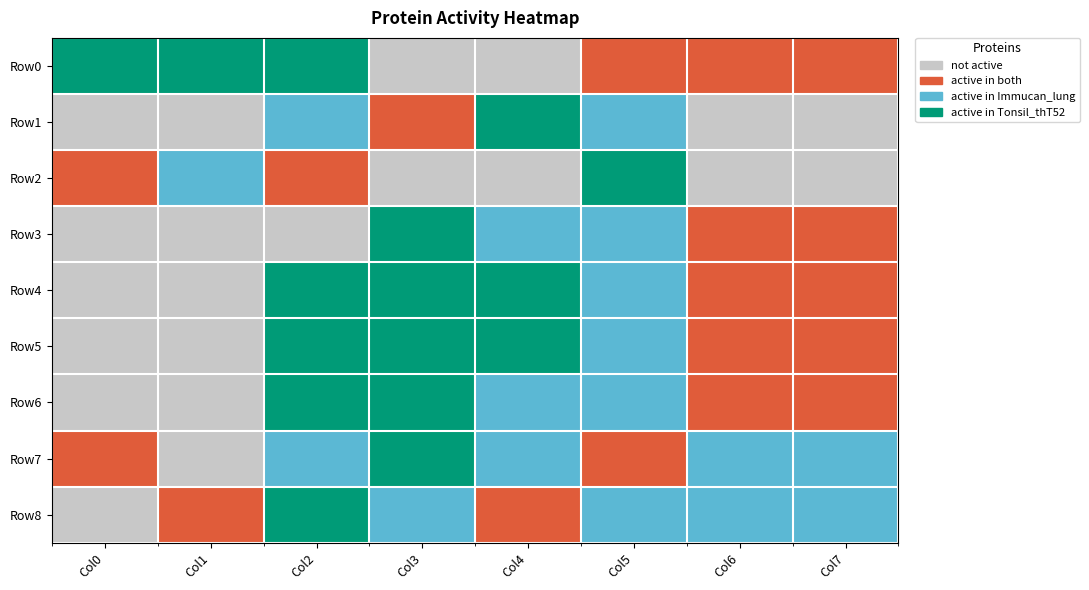

Reading right to left, transcribe all the data shown in this chart.

Row0: Col7=1	Col6=1	Col5=1	Col4=0	Col3=0	Col2=3	Col1=3	Col0=3
Row1: Col7=0	Col6=0	Col5=2	Col4=3	Col3=1	Col2=2	Col1=0	Col0=0
Row2: Col7=0	Col6=0	Col5=3	Col4=0	Col3=0	Col2=1	Col1=2	Col0=1
Row3: Col7=1	Col6=1	Col5=2	Col4=2	Col3=3	Col2=0	Col1=0	Col0=0
Row4: Col7=1	Col6=1	Col5=2	Col4=3	Col3=3	Col2=3	Col1=0	Col0=0
Row5: Col7=1	Col6=1	Col5=2	Col4=3	Col3=3	Col2=3	Col1=0	Col0=0
Row6: Col7=1	Col6=1	Col5=2	Col4=2	Col3=3	Col2=3	Col1=0	Col0=0
Row7: Col7=2	Col6=2	Col5=1	Col4=2	Col3=3	Col2=2	Col1=0	Col0=1
Row8: Col7=2	Col6=2	Col5=2	Col4=1	Col3=2	Col2=3	Col1=1	Col0=0